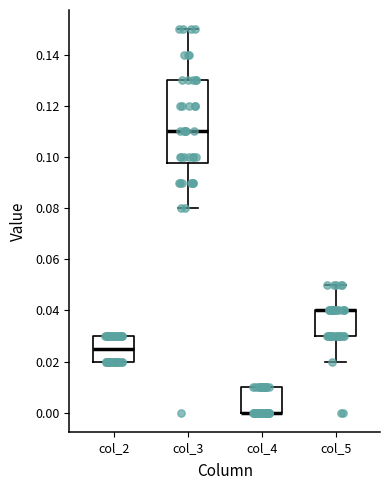

Reading left to right, transcribe this box plot: for each box, give where its median line is, the range the box spans, and where its two whiskers end, as read against the y-axis. The values are not printed on the chart, so give them approximately, as read against the axis.

col_2: median 0.026, box 0.020 to 0.030, whiskers 0.020 to 0.030
col_3: median 0.110, box 0.098 to 0.130, whiskers 0.080 to 0.150
col_4: median 0.000 (drawn on the box's lower edge), box 0.000 to 0.010, whiskers 0.000 to 0.010
col_5: median 0.040 (drawn on the box's upper edge), box 0.030 to 0.040, whiskers 0.020 to 0.050